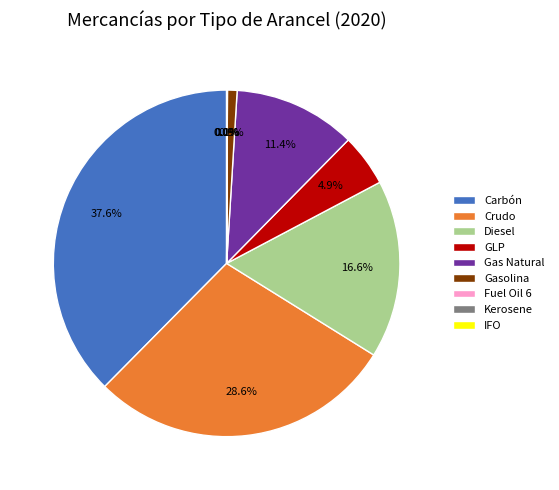

Is there any slice that represents more than half of the pie?

No